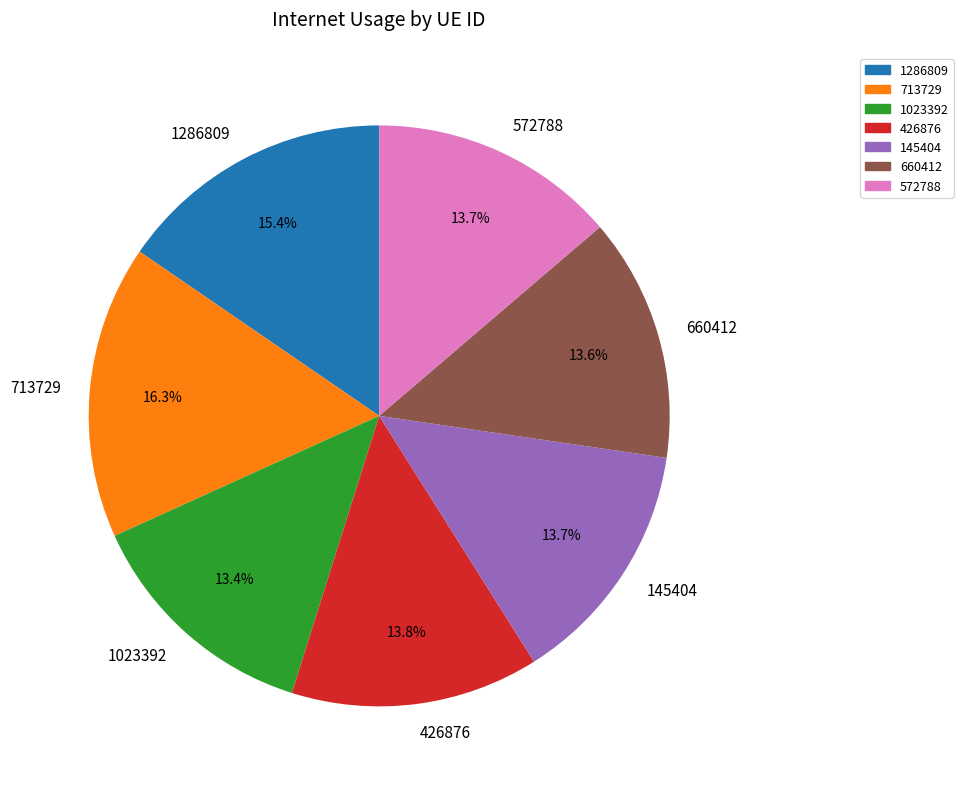

To the nearest percent, what is the average slice percentage?

14%